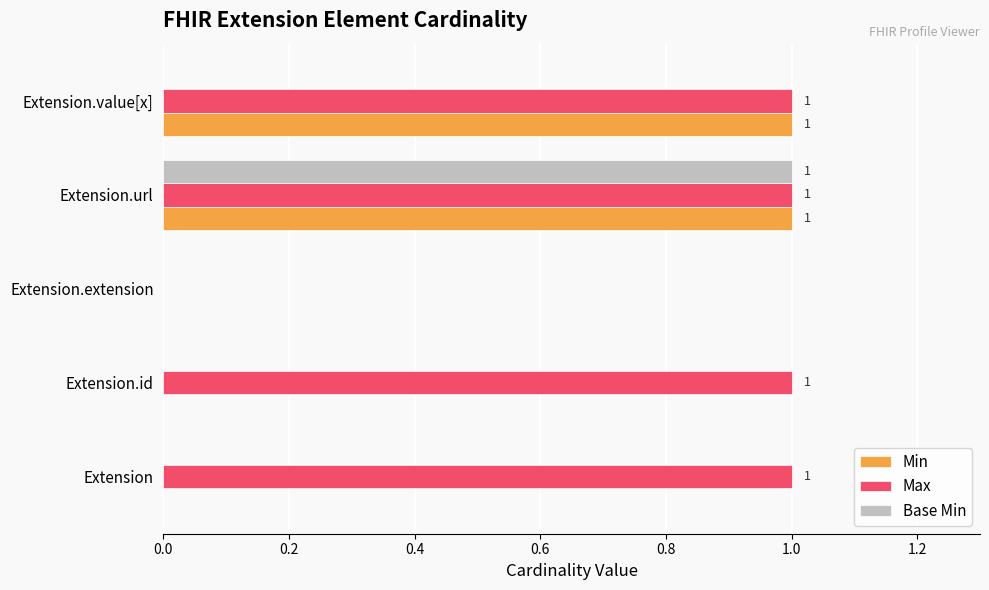

Is it true that Max equals 2 at Extension?

False